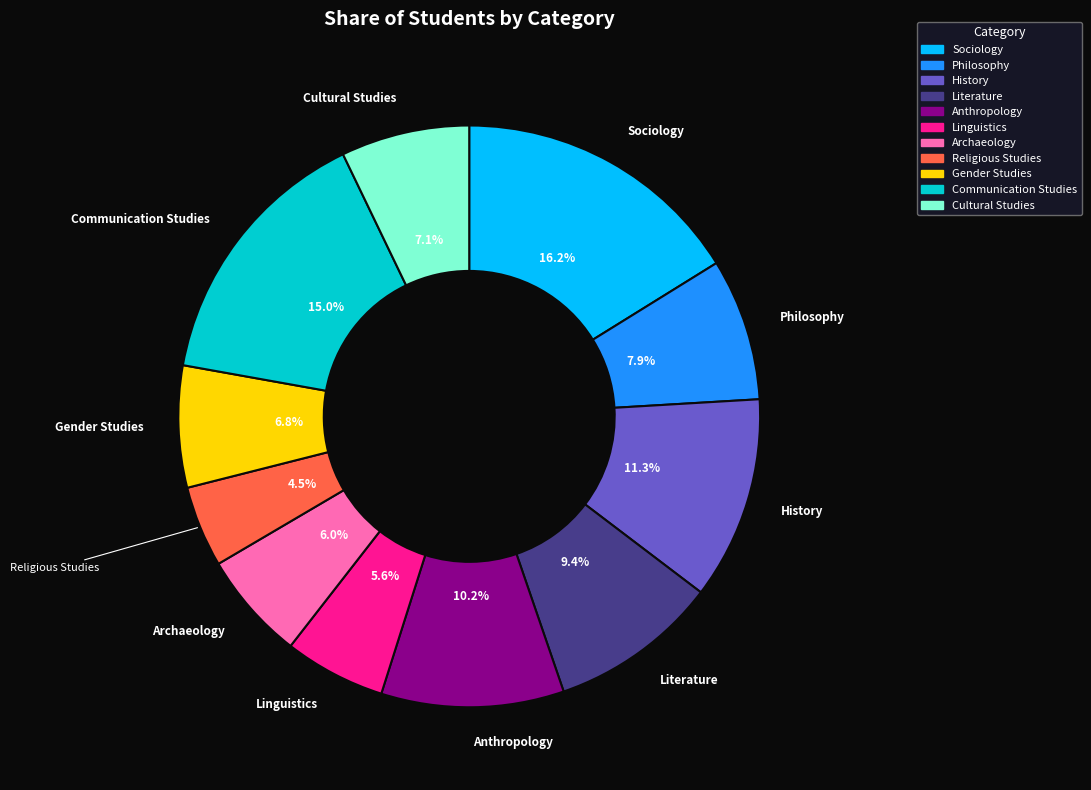

Does Archaeology account for over 50% of the chart?

No